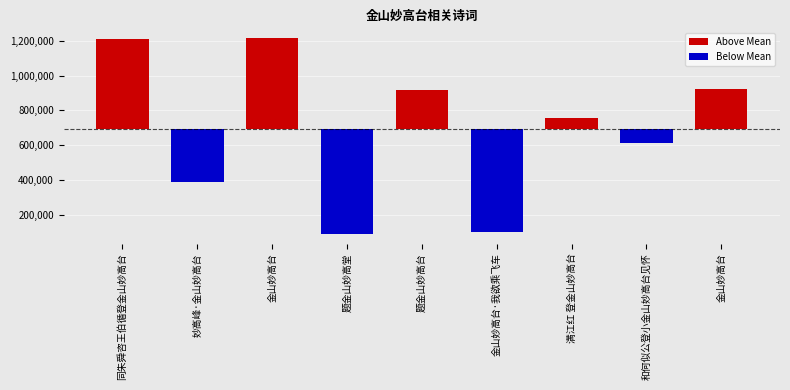

The value at 同朱舜咨王伯循登金山妙高台 is 1633564. True or false?

False